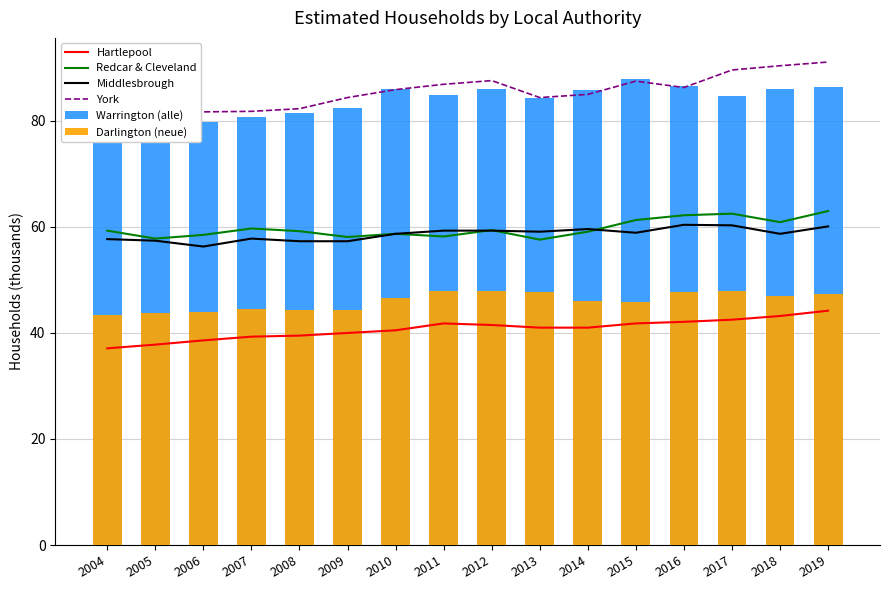

What is the value of the York bar at the 14th from the left?

89.6